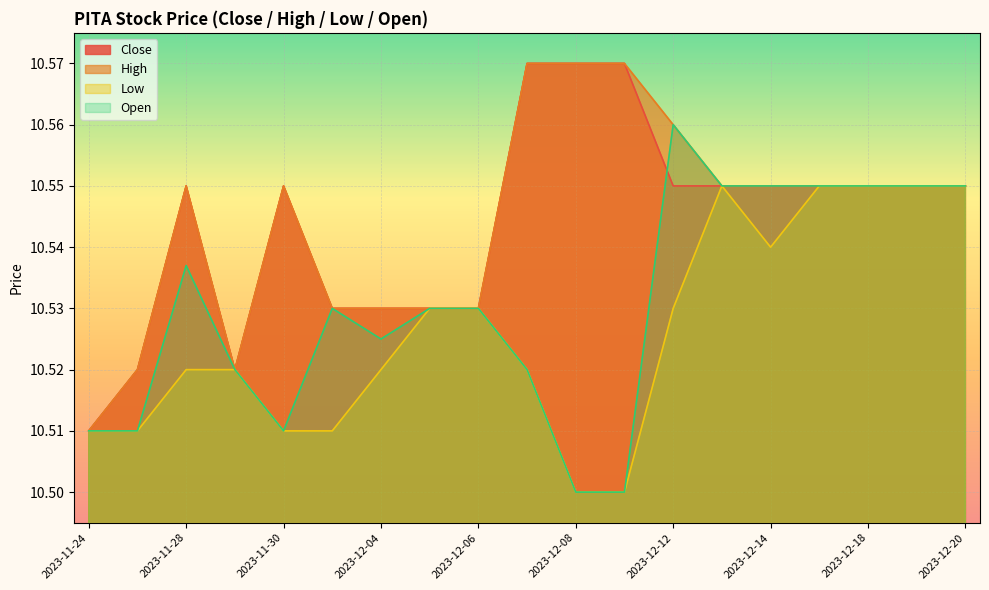

Which has a higher value, 2023-12-06 or 2023-12-19?

2023-12-19